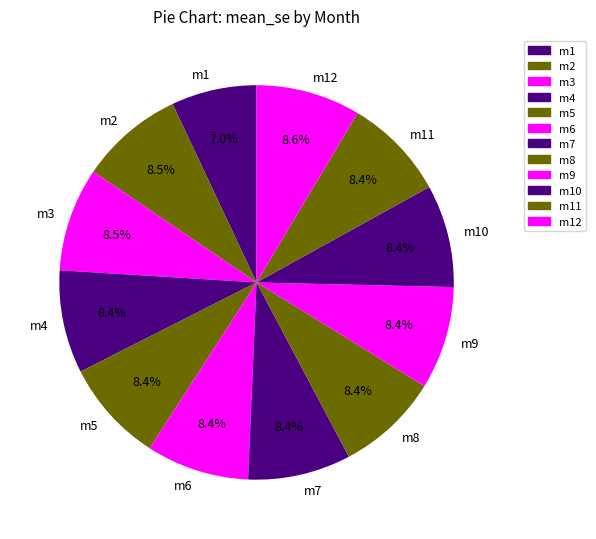

To the nearest percent, what is the difference between the largest and smallest slice percentages?

2%